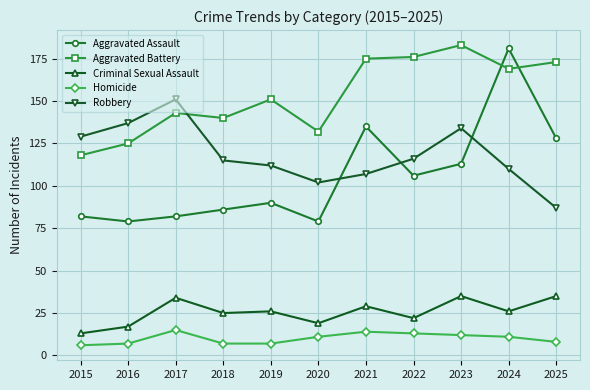

What is the maximum value shown in the chart?

183